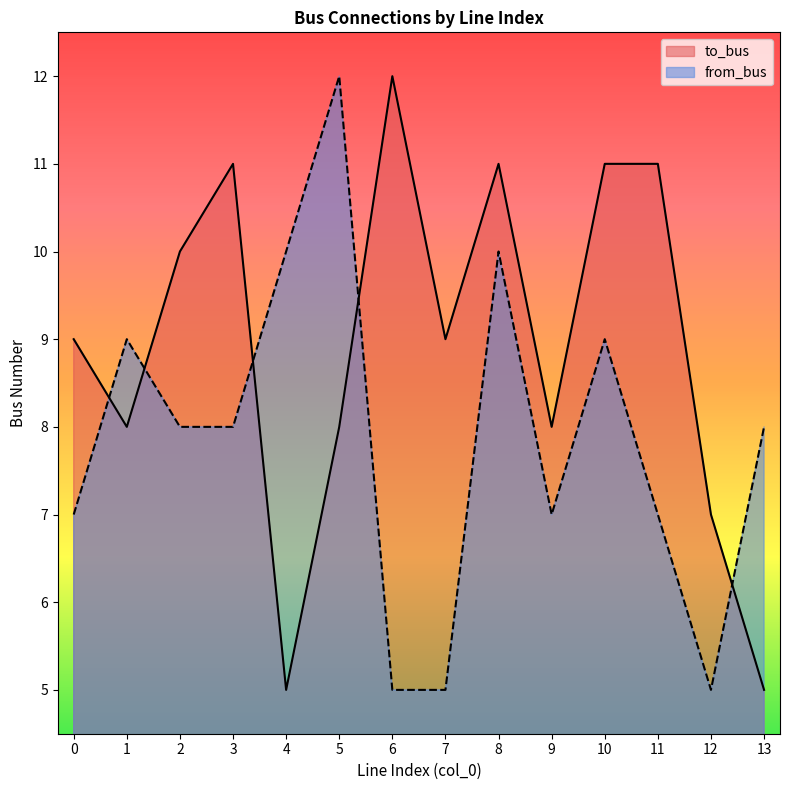

Reading left to right, extract all data points from this chart.

to_bus: 0=9	1=8	2=10	3=11	4=5	5=8	6=12	7=9	8=11	9=8	10=11	11=11	12=7	13=5
from_bus: 0=7	1=9	2=8	3=8	4=10	5=12	6=5	7=5	8=10	9=7	10=9	11=7	12=5	13=8